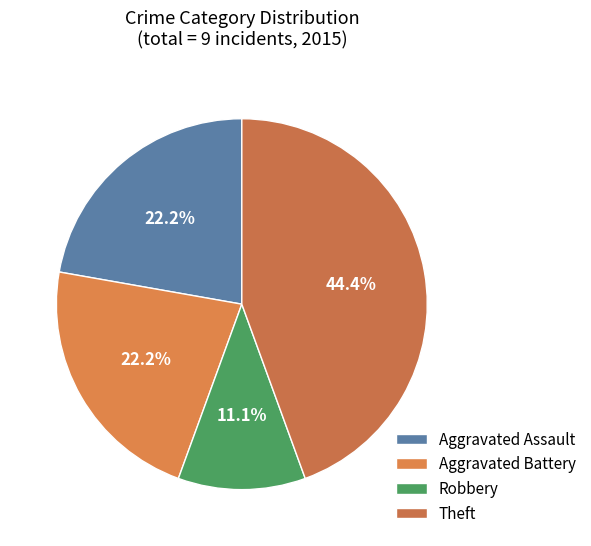

What is the largest slice in the pie chart?

Theft